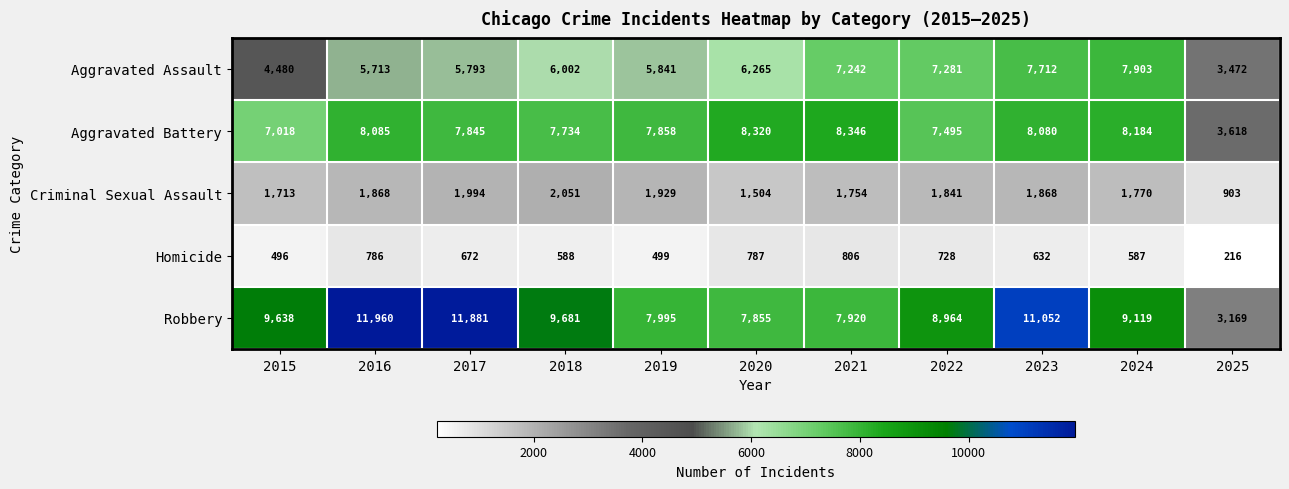

What is the maximum value shown in the chart?

11960